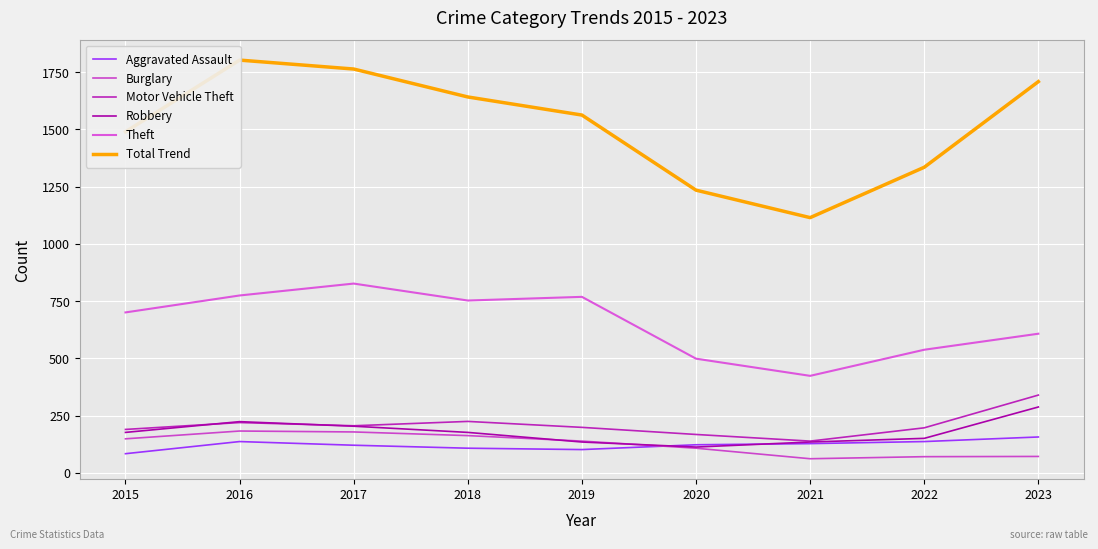

Which label corresponds to the largest value in the chart?

2016